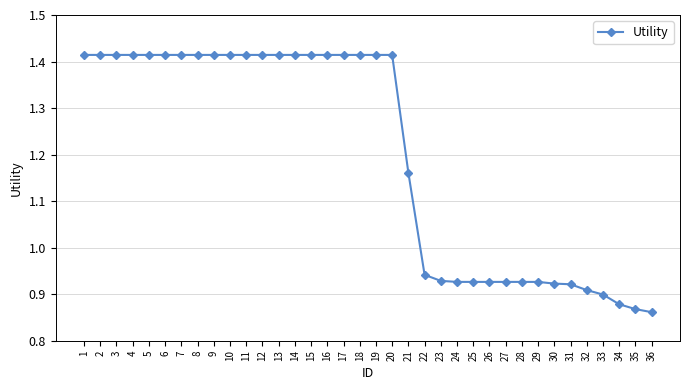

True or false: the data shows 0.3 at 29.

False